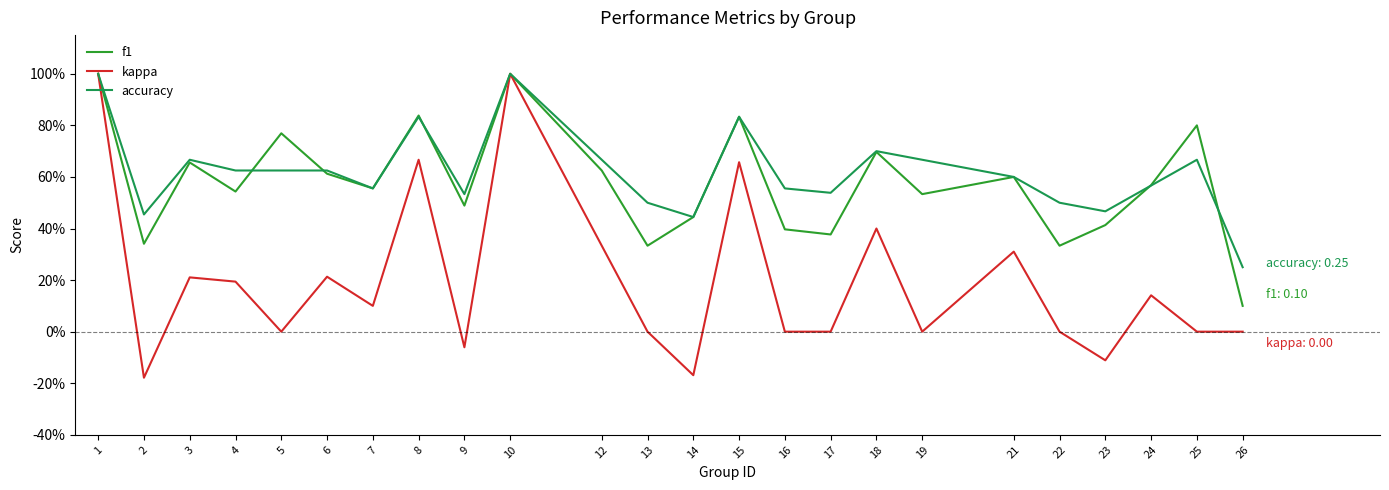

Count the f1 values in the range 0 to 1.

24